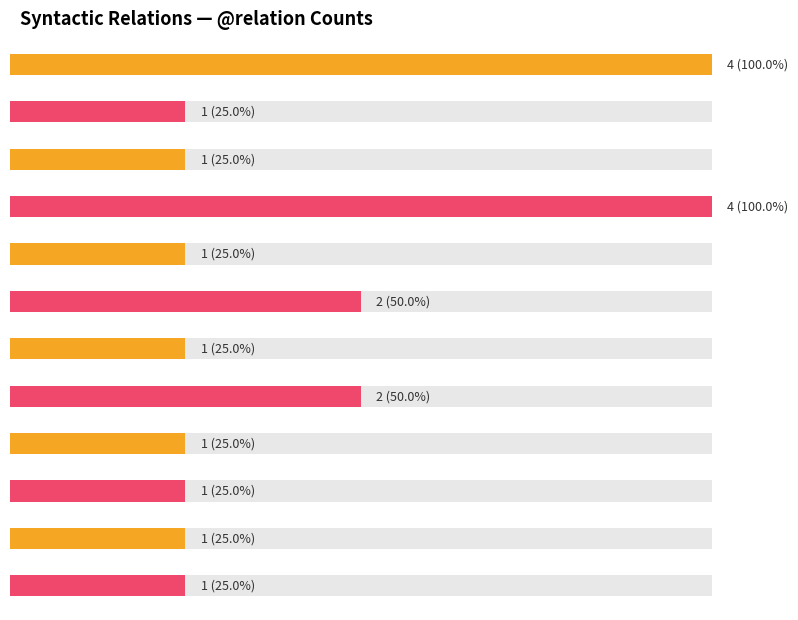

What is the value of the 5th bar from the left?

1